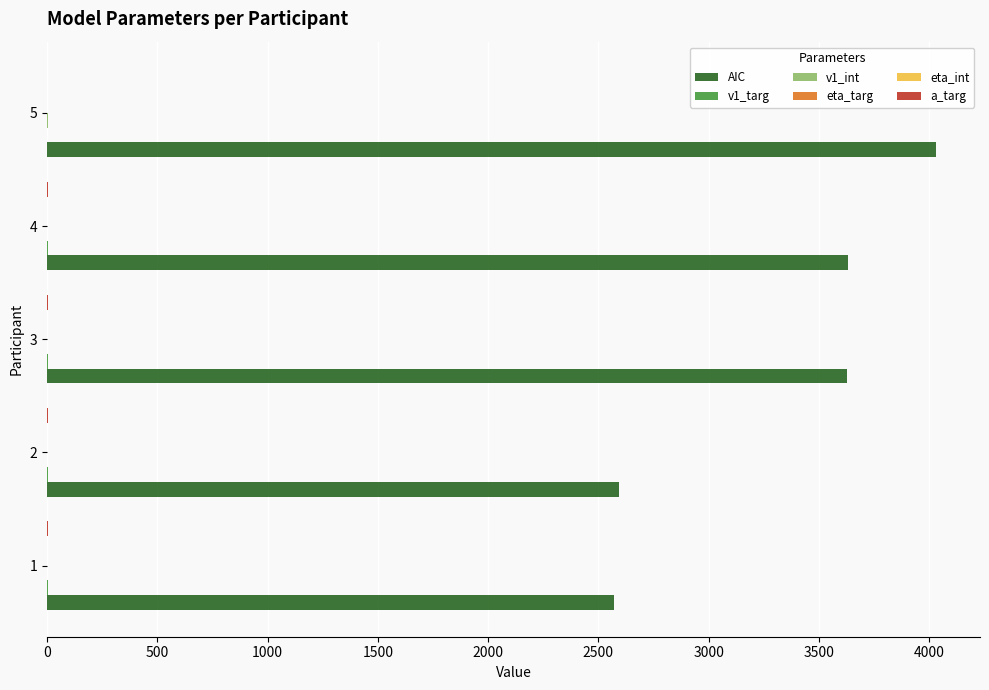

What is the greatest value displayed?

4029.4